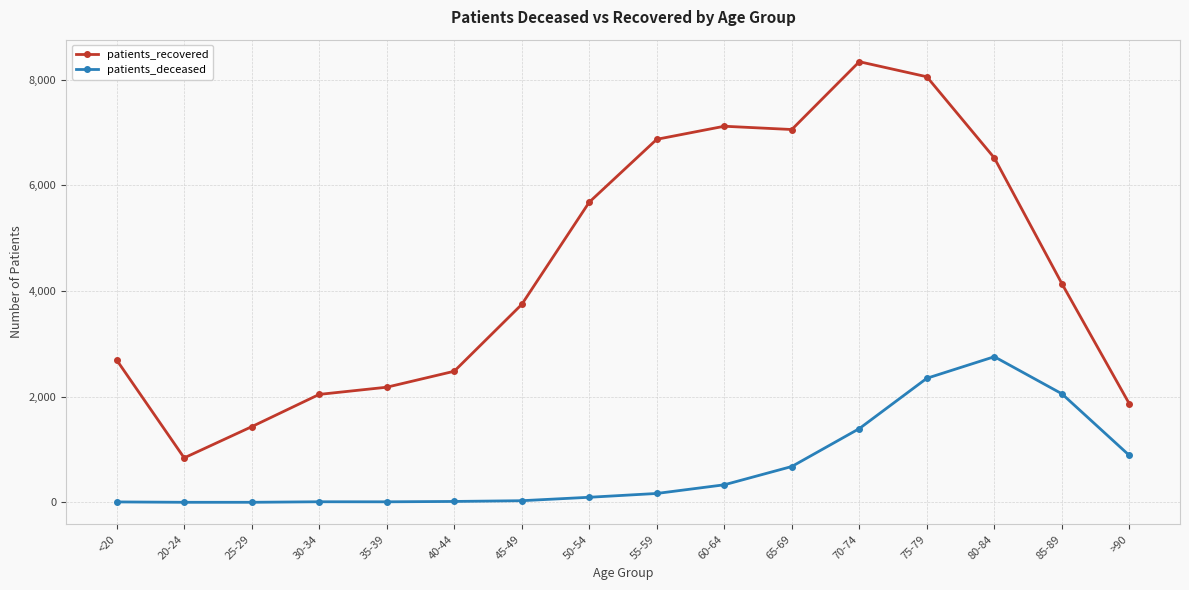

What is the label of the 2nd point from the left?

20-24